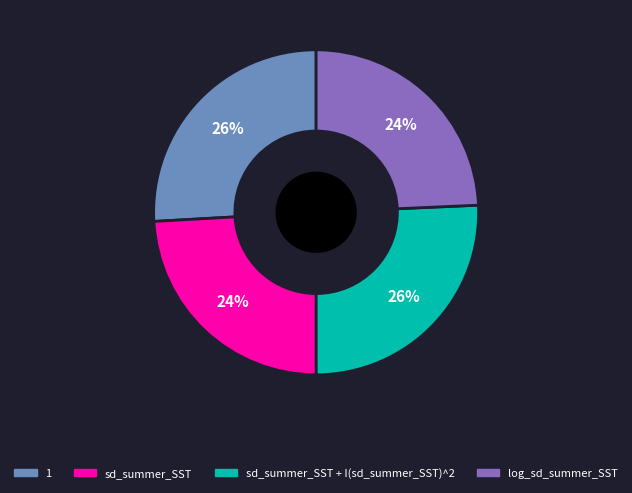

To the nearest percent, what is the average slice percentage?

25%